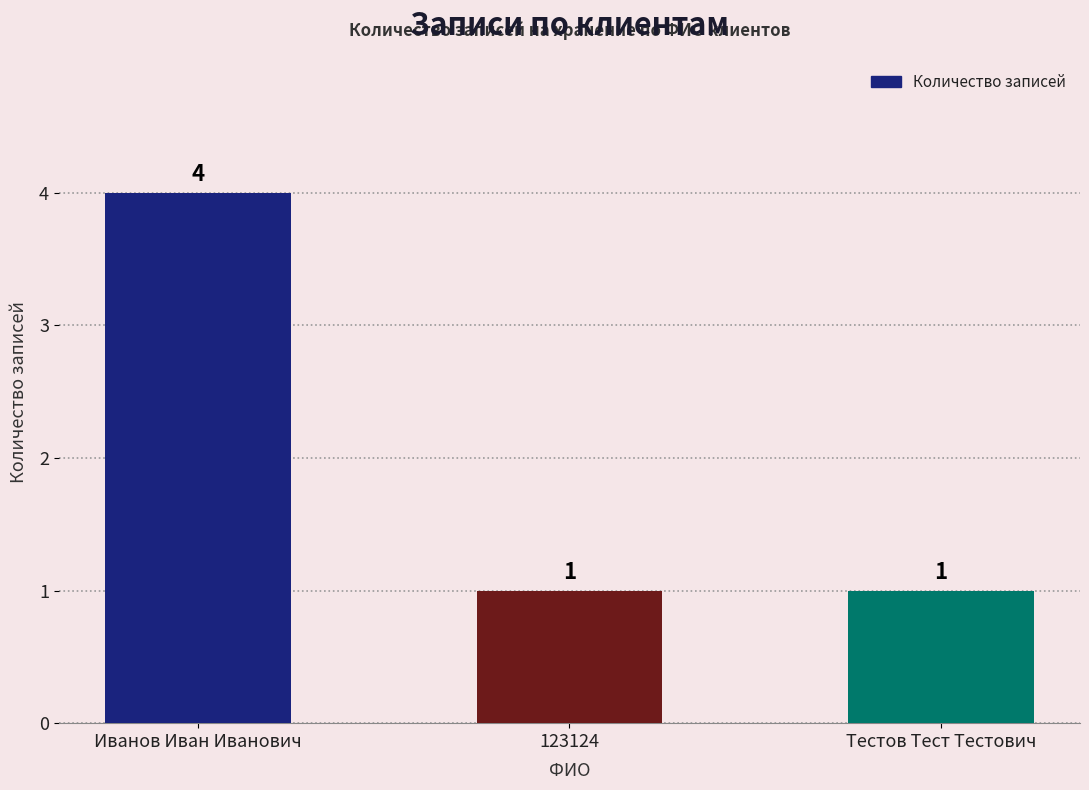

Between Тестов Тест Тестович and Иванов Иван Иванович, which is larger?

Иванов Иван Иванович